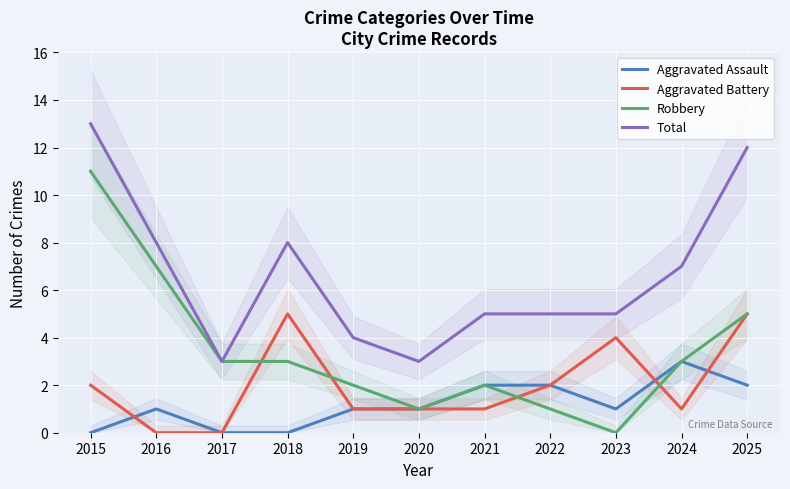

Where is the first local maximum for Total?

2018